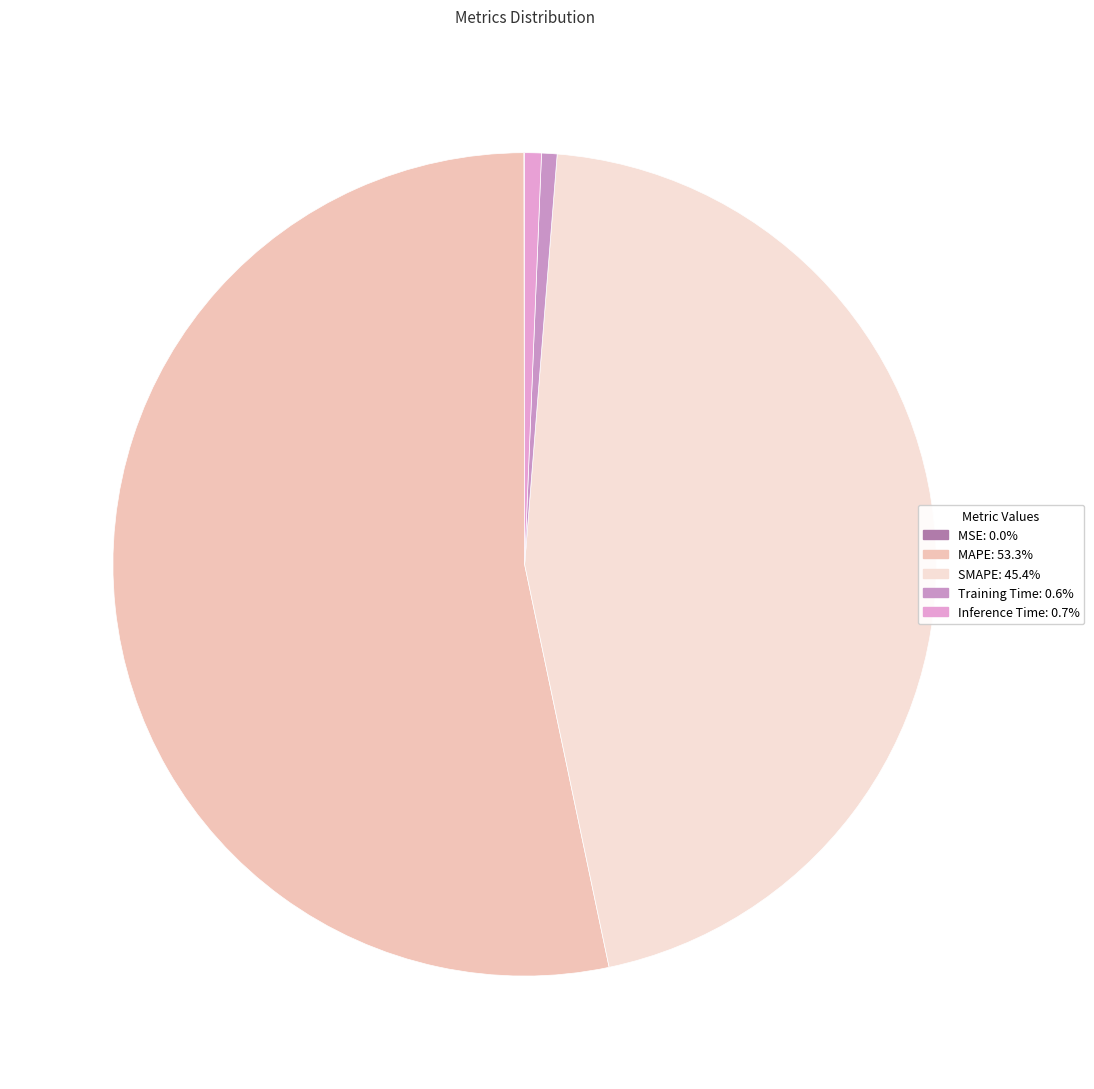

Rank the categories by value from lowest to highest.

MSE, Training Time, Inference Time, SMAPE, MAPE